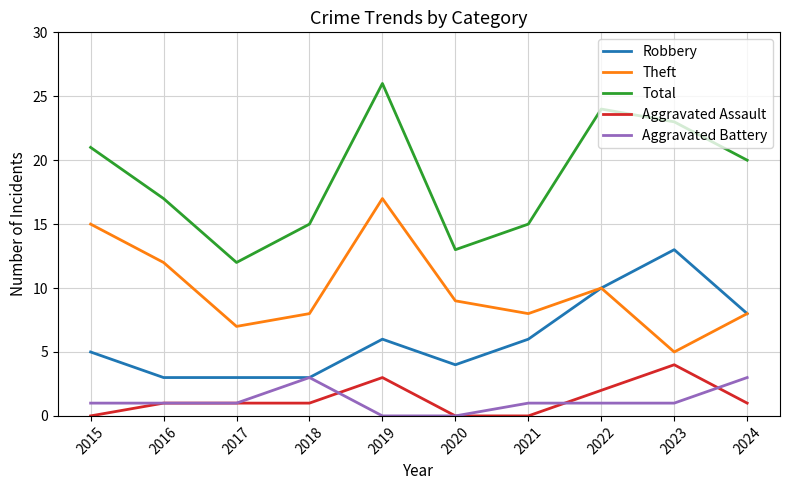

What is the difference between the maximum and minimum values in the Aggravated Battery series?

3